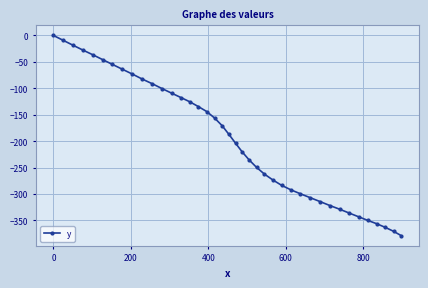

True or false: there are more than 1 points higher than both neighbors.

False